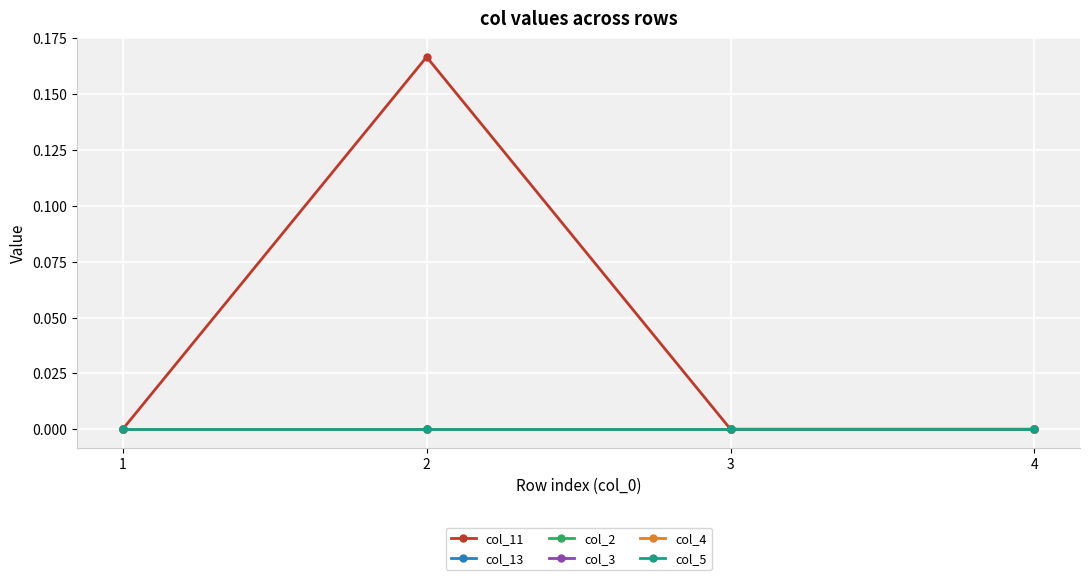

Where is col_11 nearest to the value 0?

1